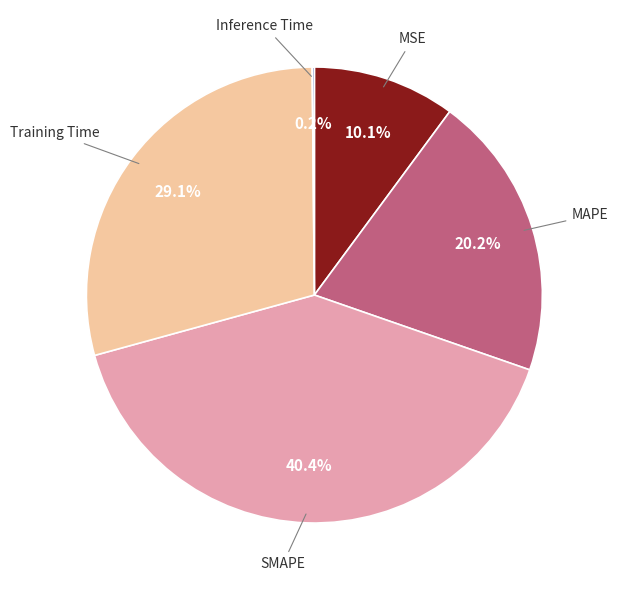

Which has a higher value, Training Time or MSE?

Training Time